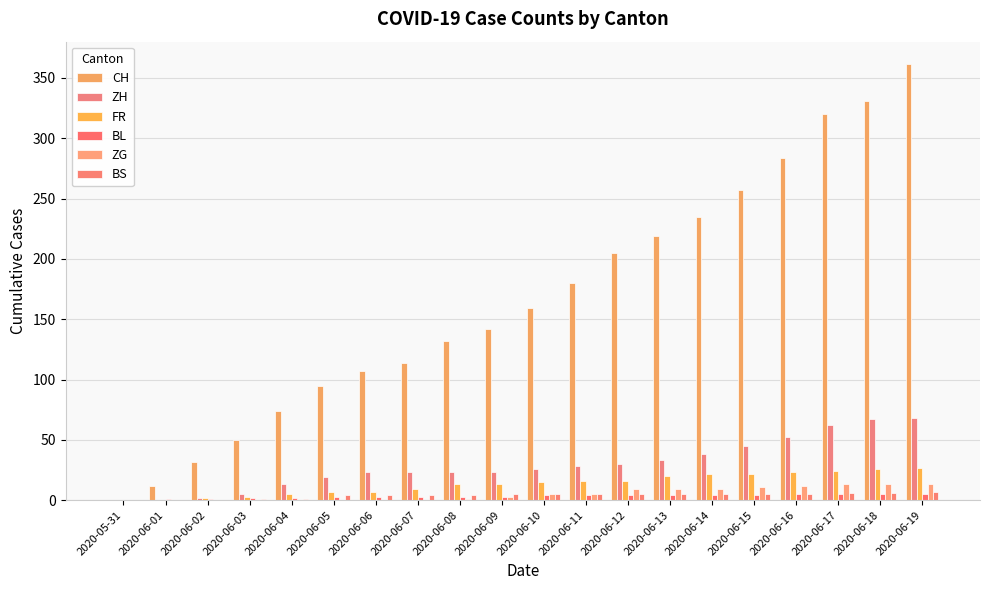

Are the bars horizontal?

No